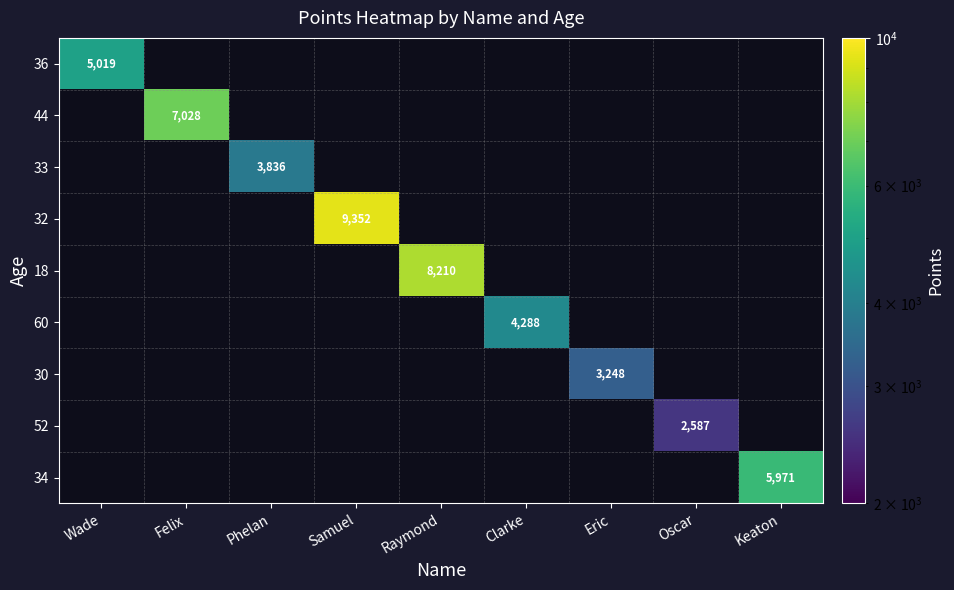

What is the greatest value displayed?

9351.7